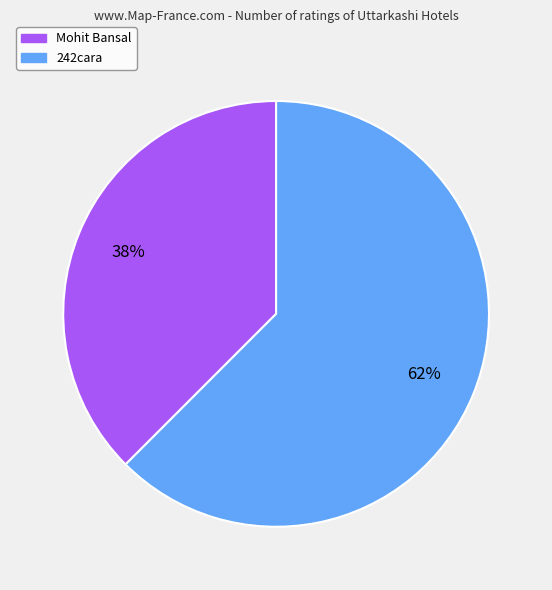

How many slices are in this pie chart?

2